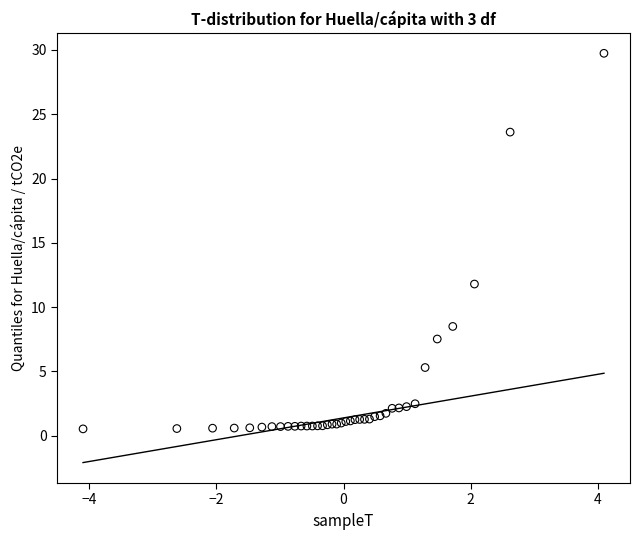

What Y value in the scatter plot is closest to 15?

11.8